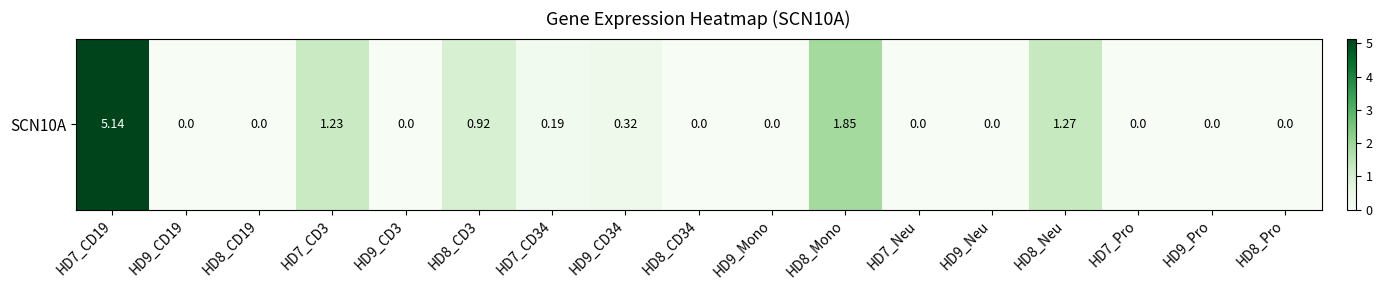

What is the average value?

0.6